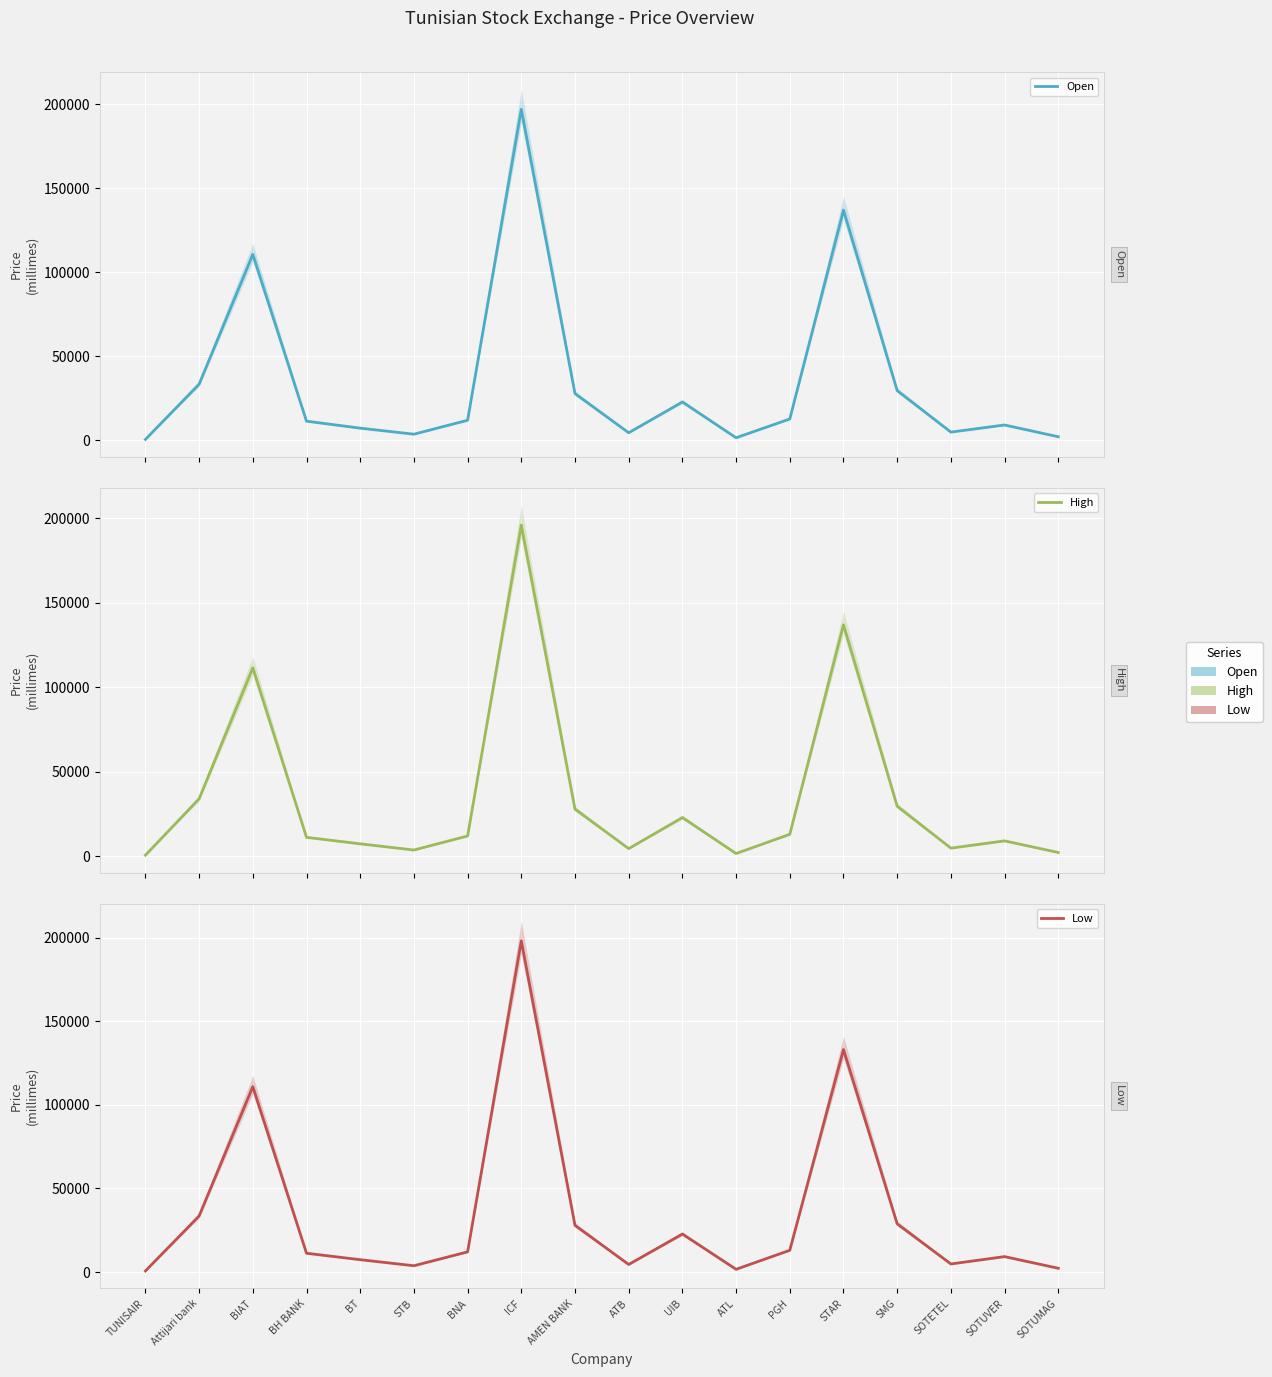

Between STAR and SOTETEL, which is larger?

STAR